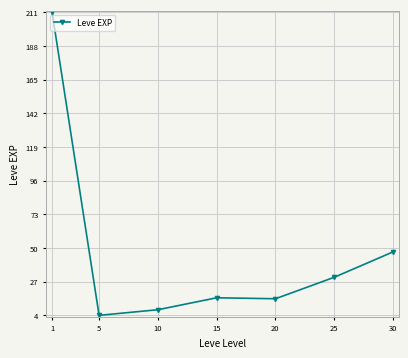

Which label corresponds to the smallest value in the chart?

5